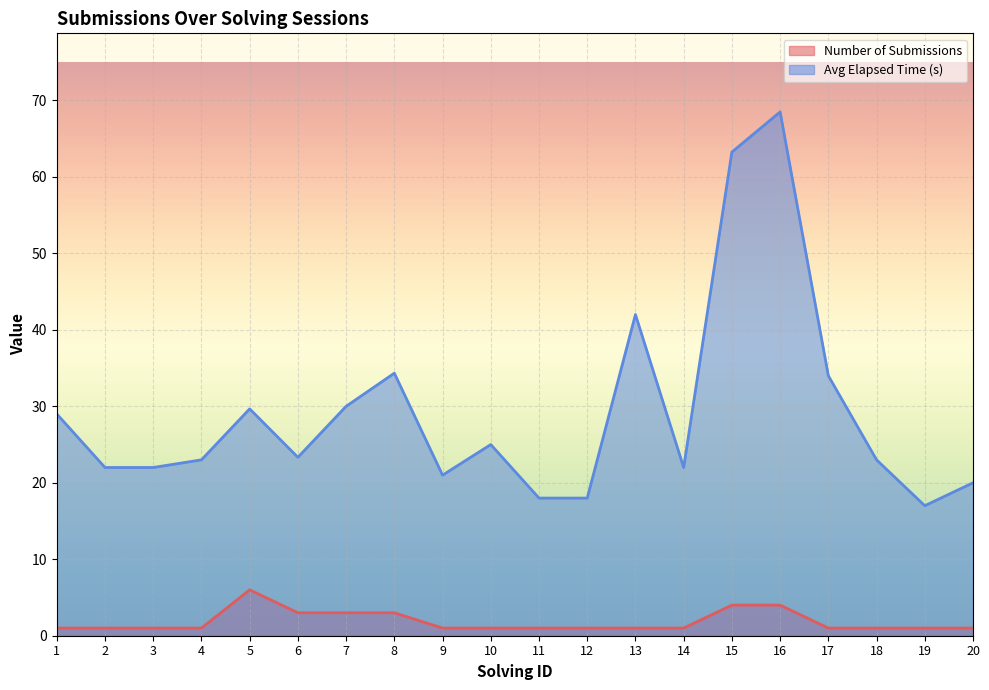

Reading right to left, transcribe all the data shown in this chart.

Number of Submissions: 1.0	1.0	1.0	1.0	4.0	4.0	1.0	1.0	1.0	1.0	1.0	1.0	3.0	3.0	3.0	6.0	1.0	1.0	1.0	1.0
Avg Elapsed Time (s): 20.0	17.0	23.0	34.0	68.5	63.2	22.0	42.0	18.0	18.0	25.0	21.0	34.3	30.0	23.3	29.7	23.0	22.0	22.0	29.0